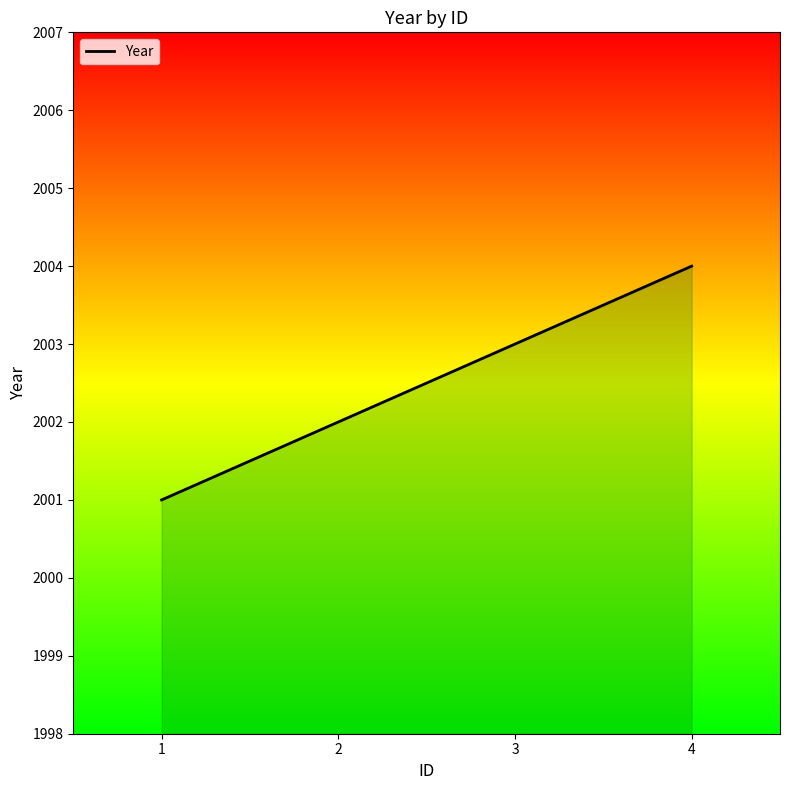

Is it true that the value at 2 is 3090?

False